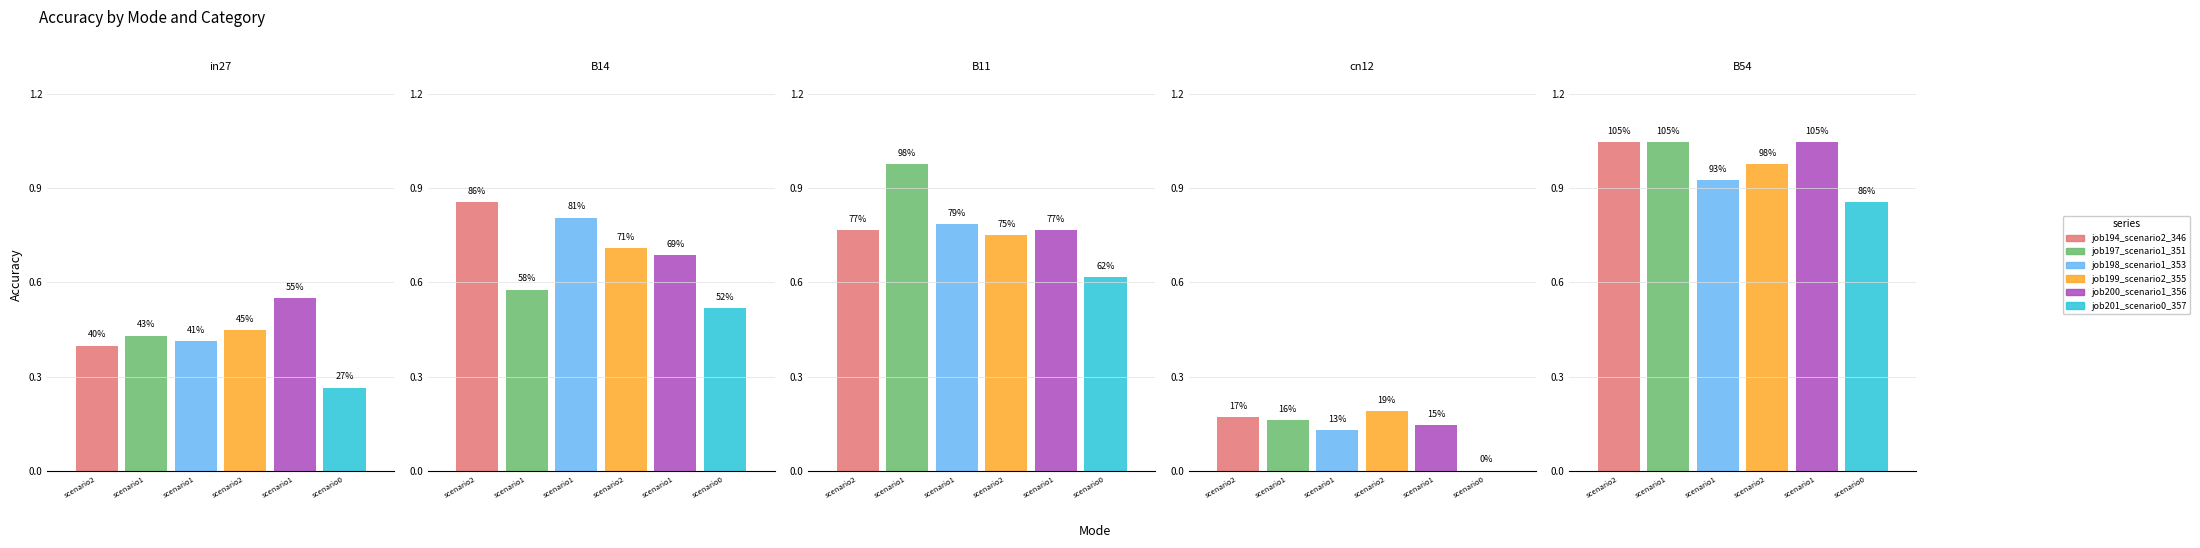

Which label corresponds to the largest value in the chart?

B54